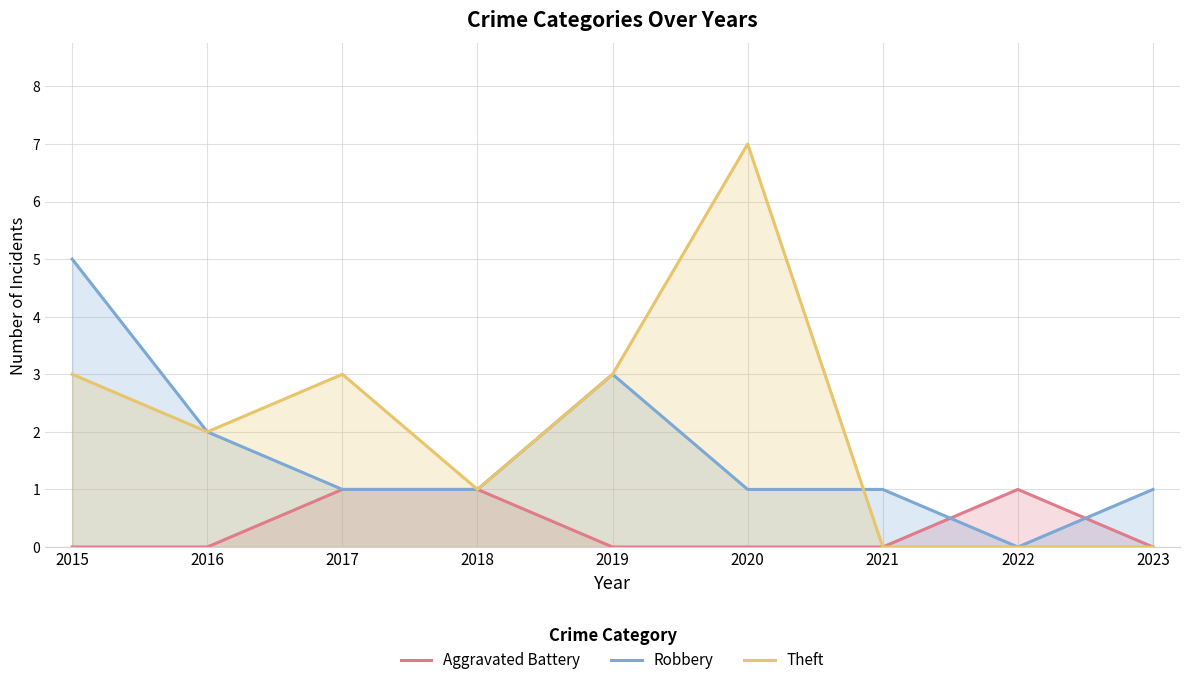

What is the spread (max minus min) of values at 2019?

3